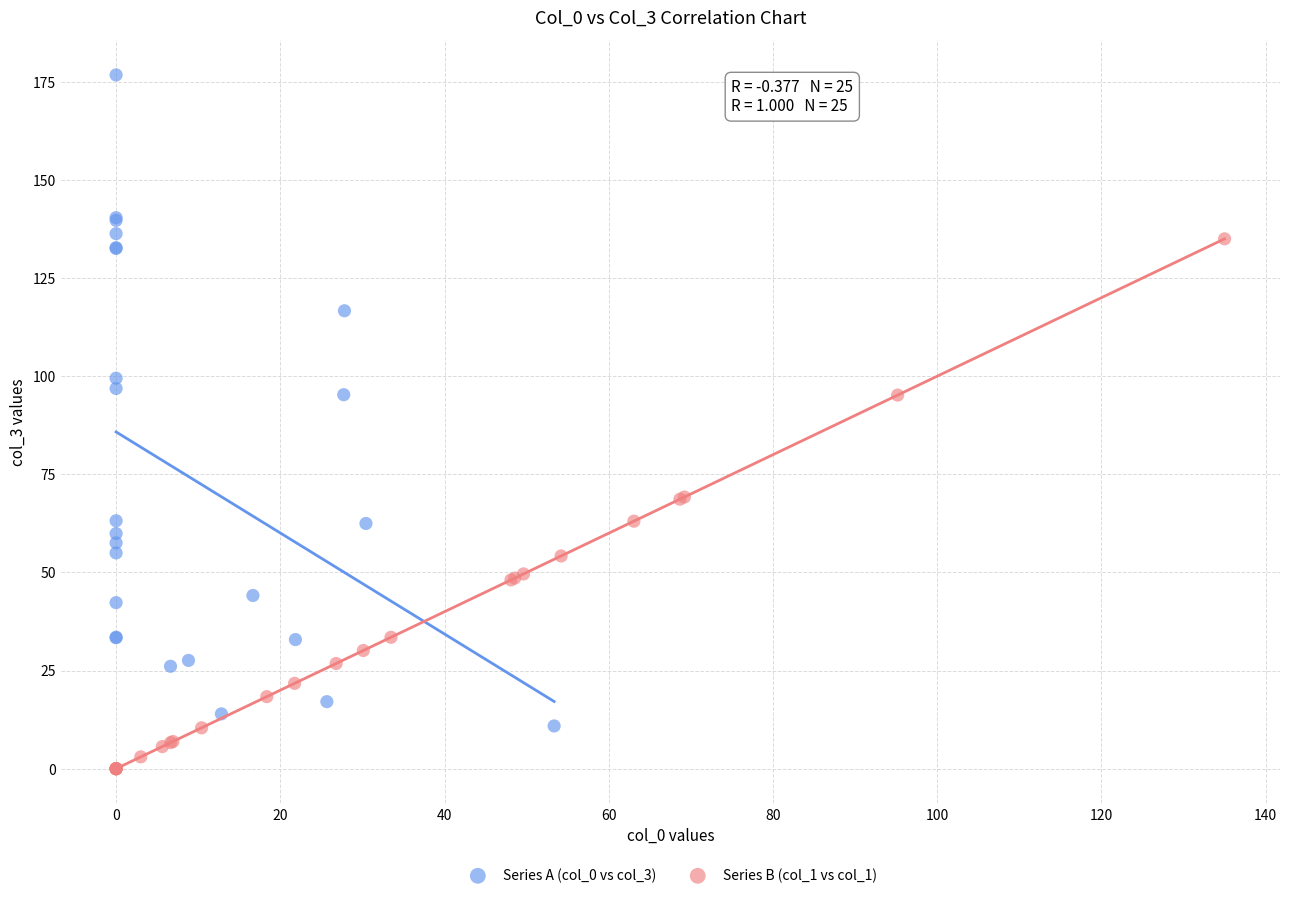

Which series contains the lowest Y value?

Series B (col_1 vs col_1)